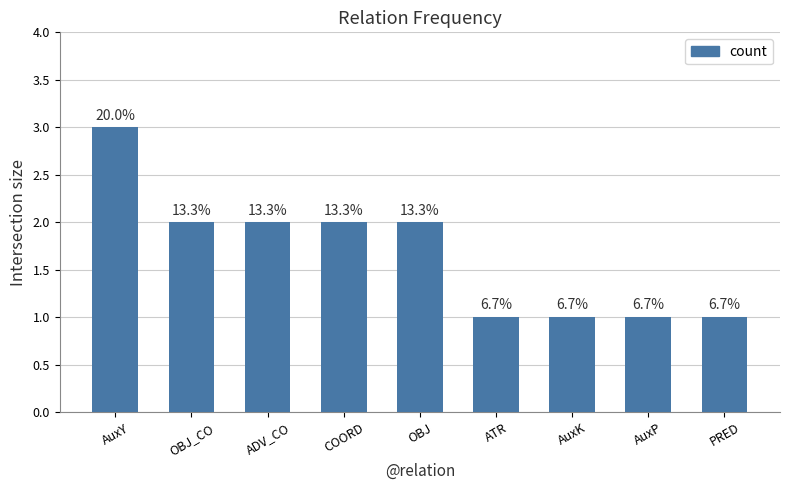

Is it true that the value at AuxY is 3?

True